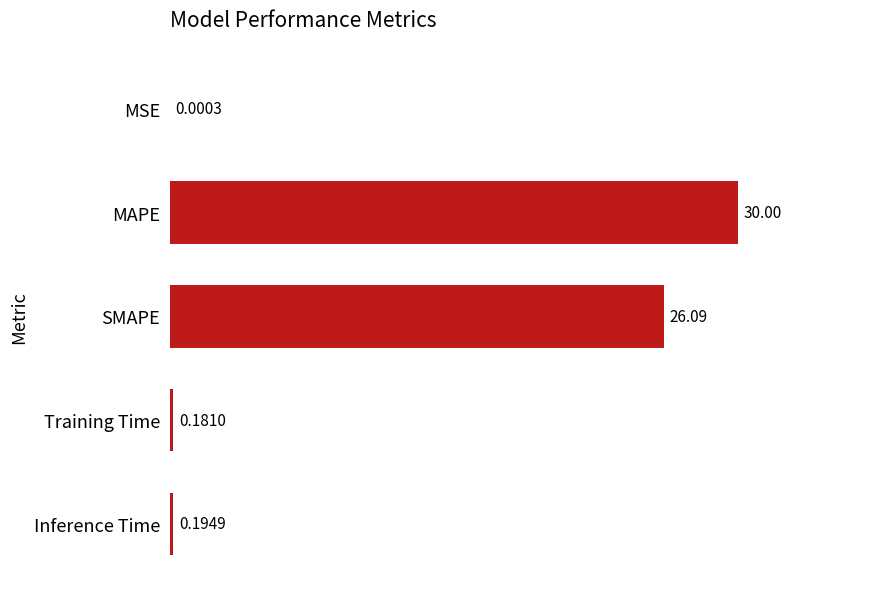

Which has a higher value, Inference Time or MSE?

Inference Time